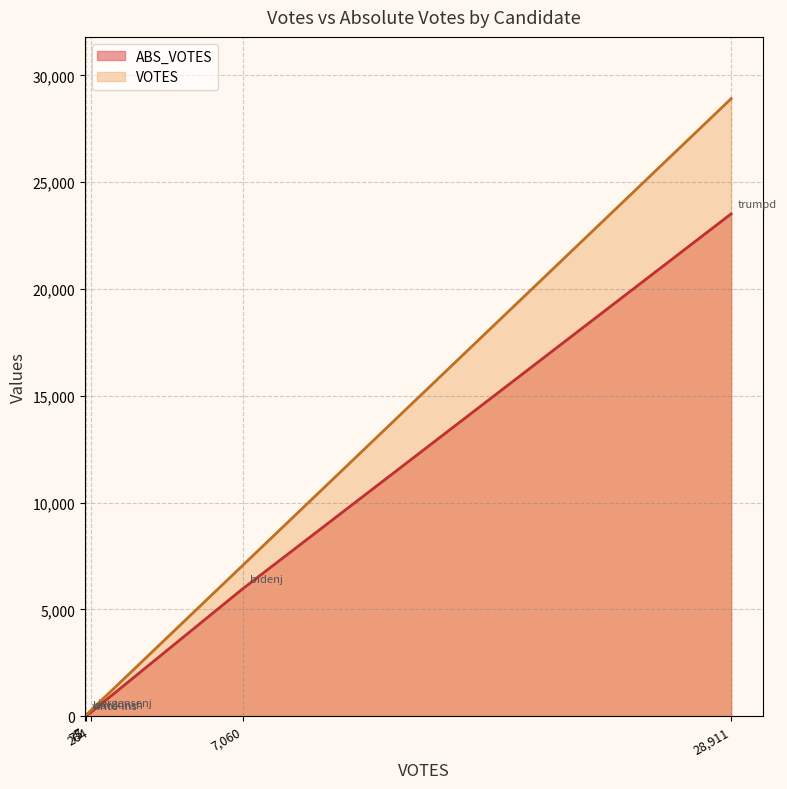

Is it true that ABS_VOTES equals 23519 at trumpd?

True